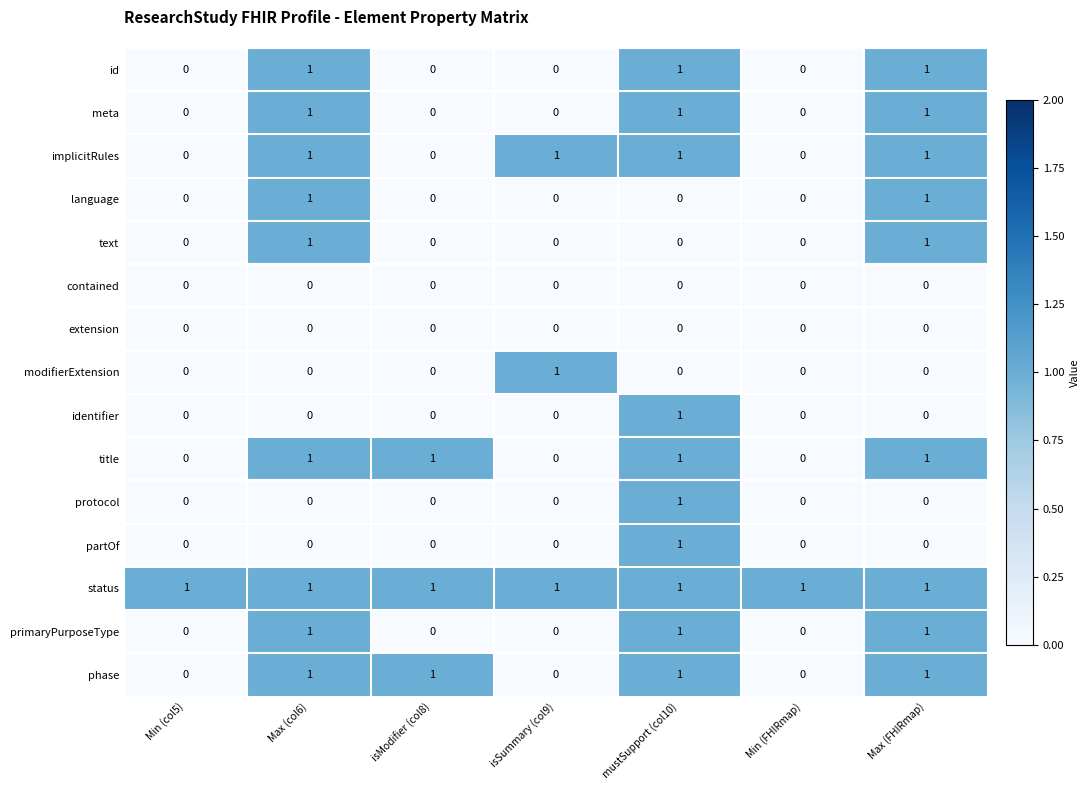

How many protocol values are between 0 and 1?

7